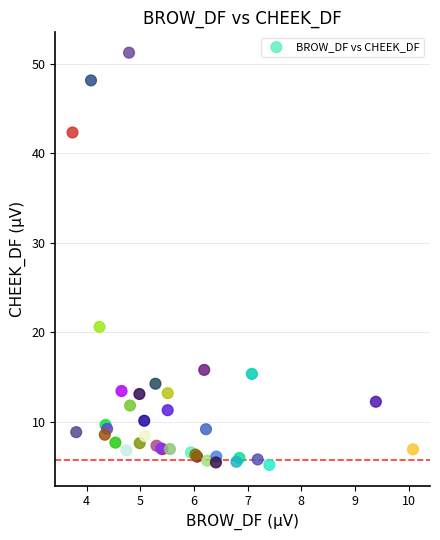

What Y value in the scatter plot is closest to 28?

20.6